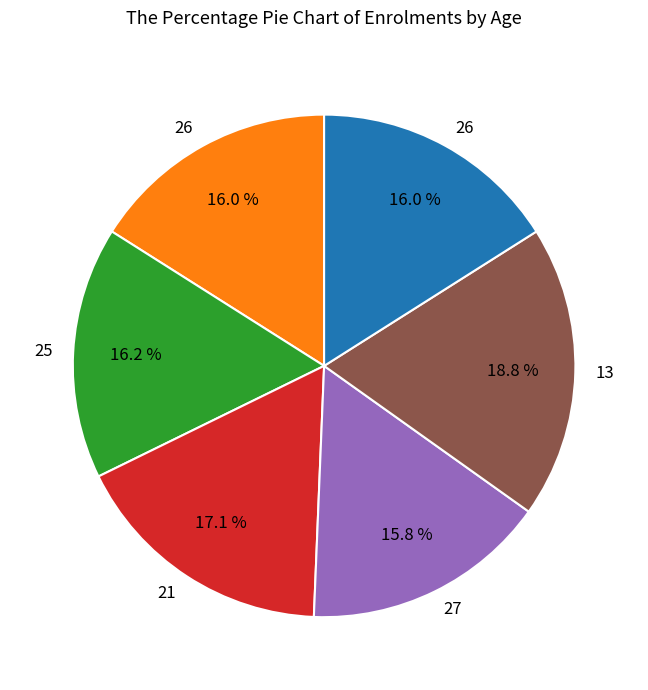

Is there a majority slice in this chart?

No